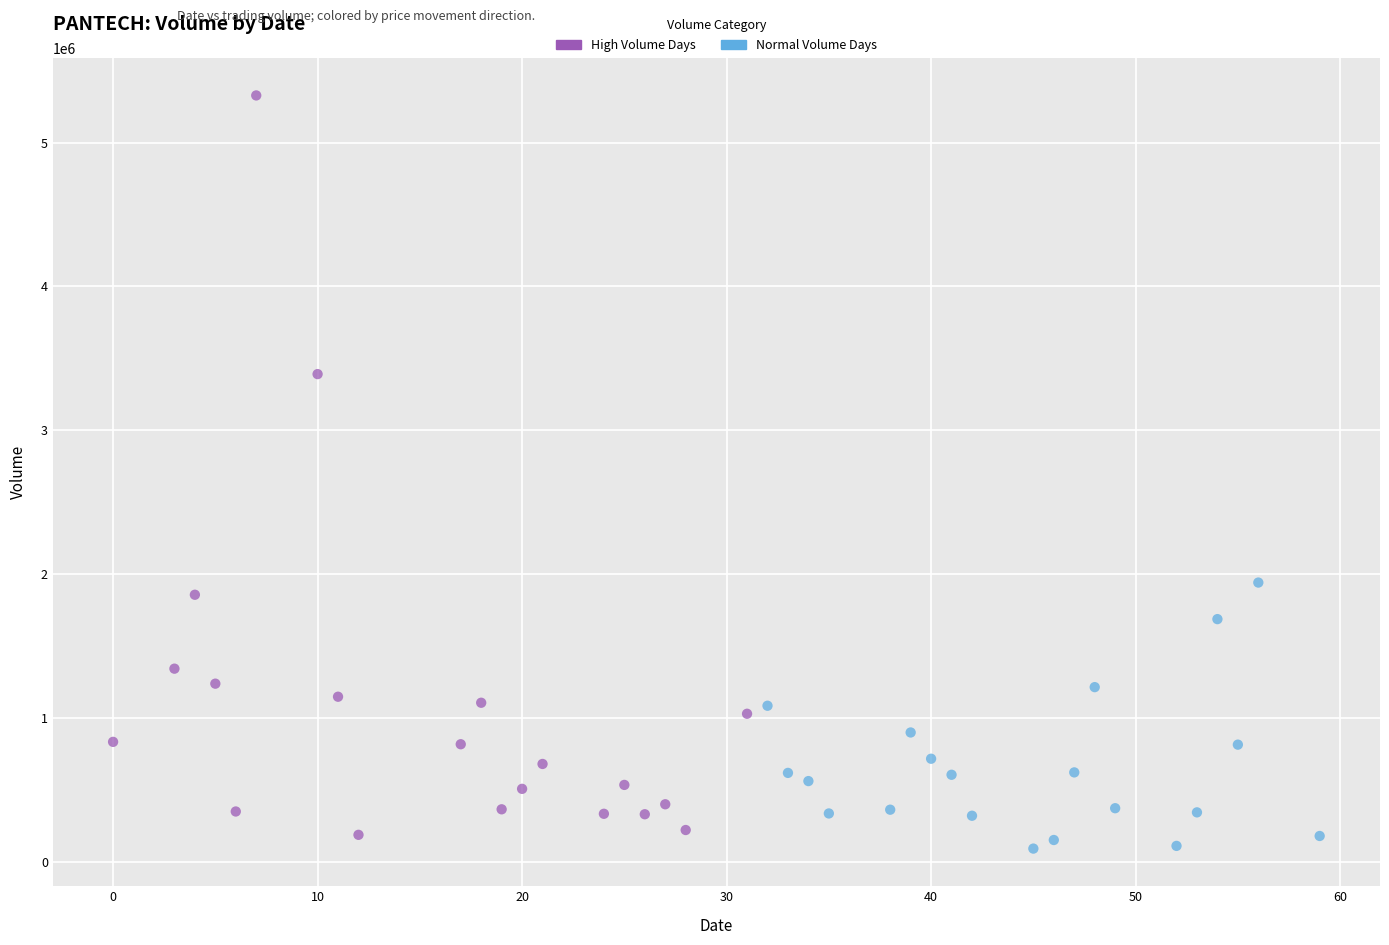

Which series reaches the maximum Y coordinate?

High Volume Days